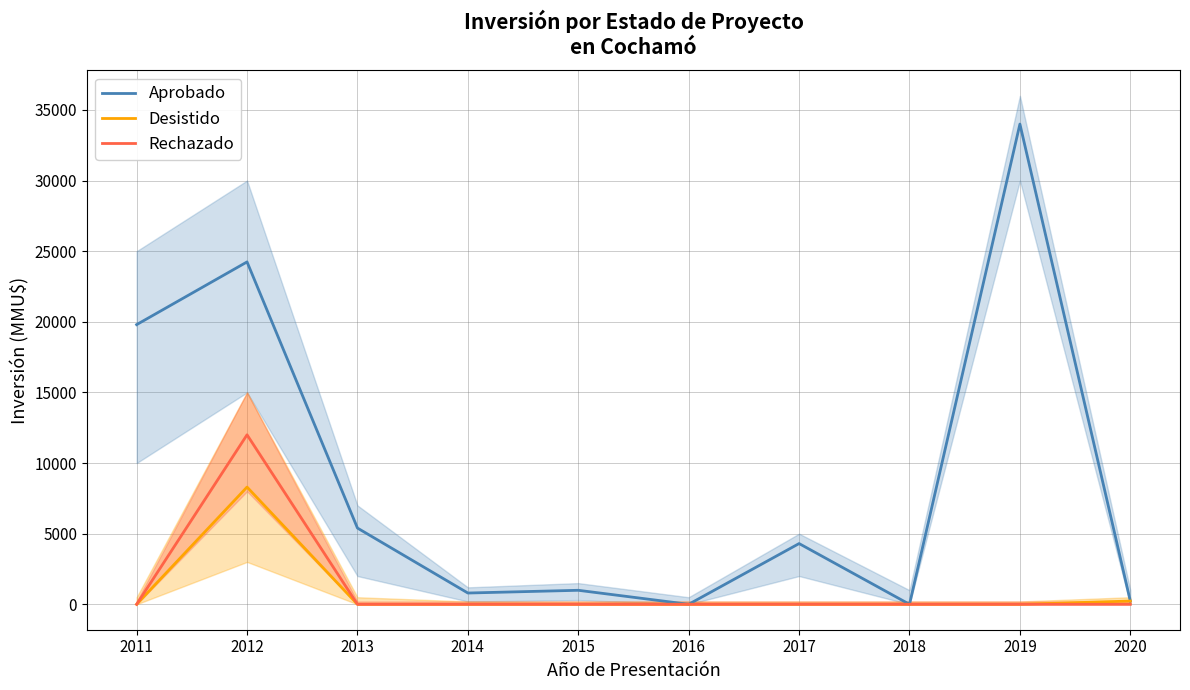

List the series in order of their peak value, lowest first.

Desistido, Rechazado, Aprobado